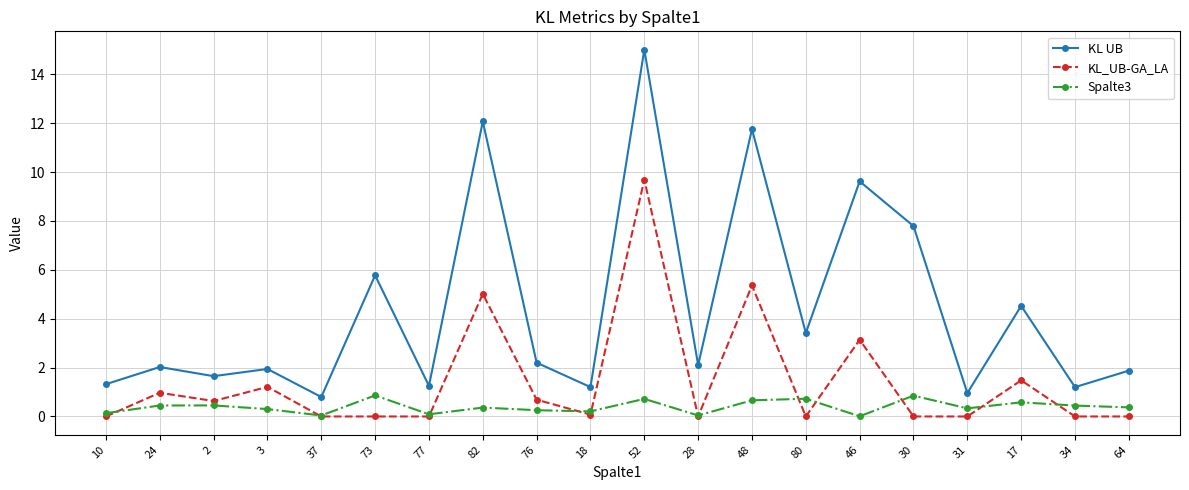

List the series in order of their overall mean, highest first.

KL UB, KL_UB-GA_LA, Spalte3